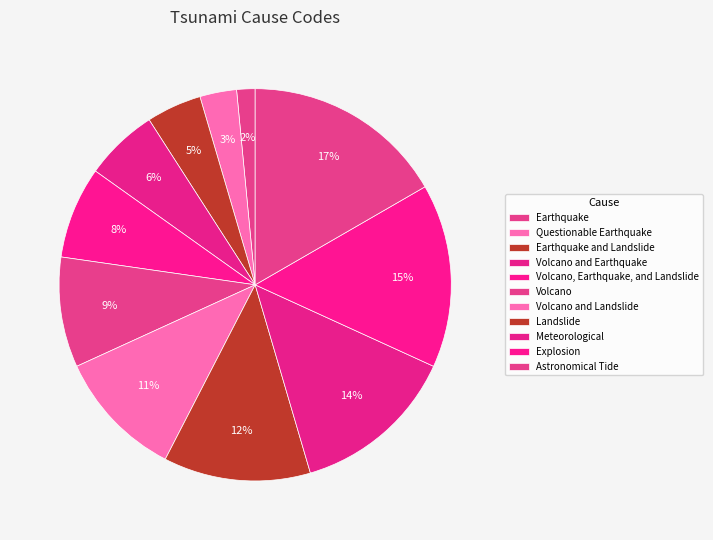

Is it true that Volcano, Earthquake, and Landslide is 8% of the pie?

True